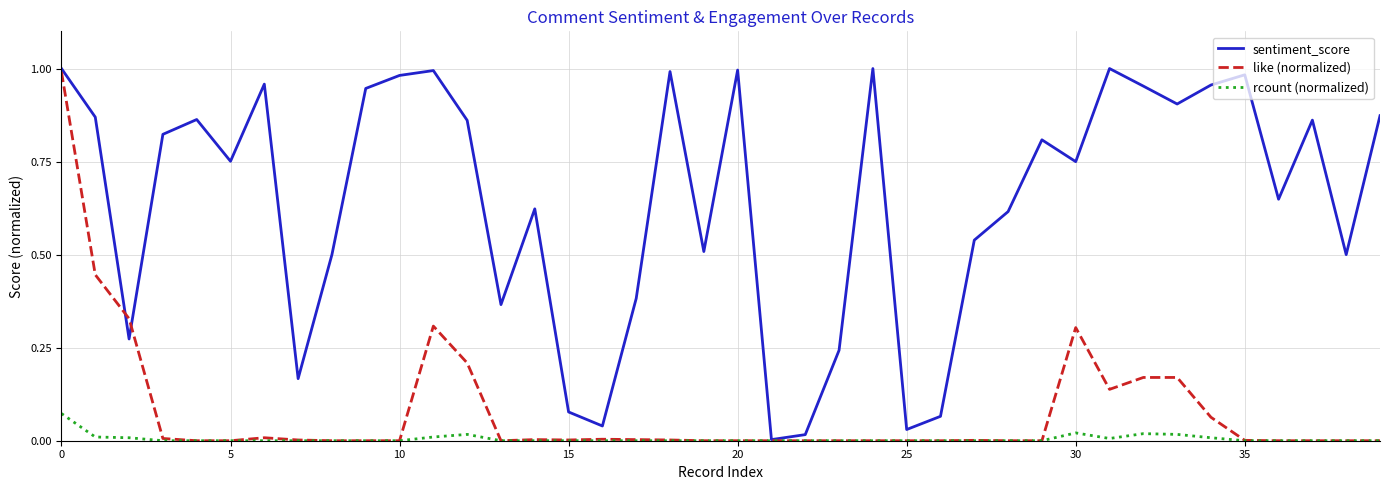

In like (normalized), how many points are higher than both neighbors (excluding endpoints)?

6